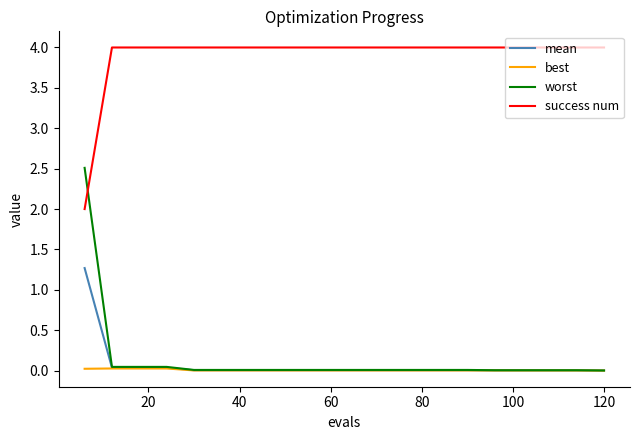

Rank the series by their maximum value, from highest to lowest.

success num, worst, mean, best